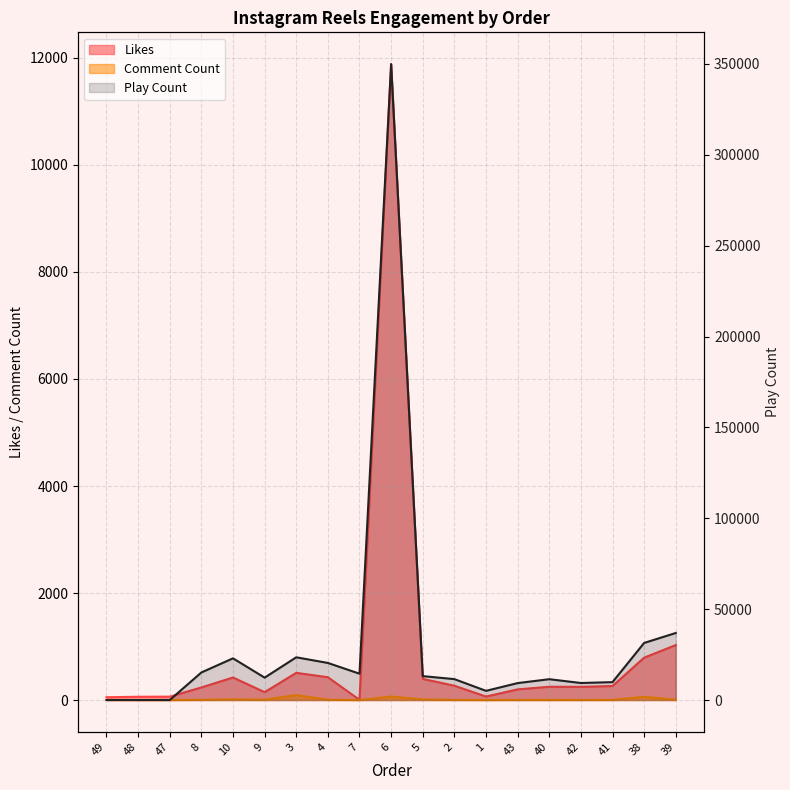

Is it true that the value at 2 is 17016?

False